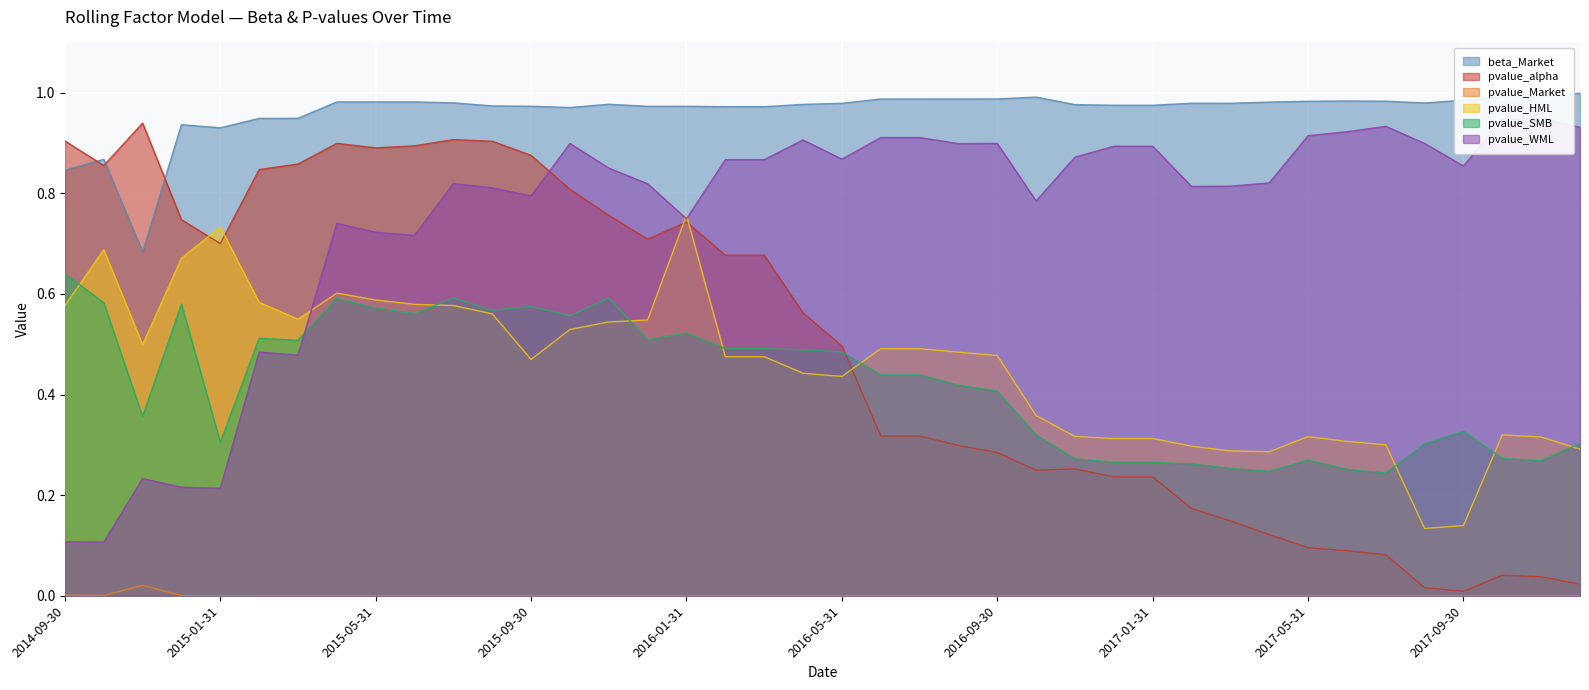

What is the average value of the pvalue_SMB series?

0.4